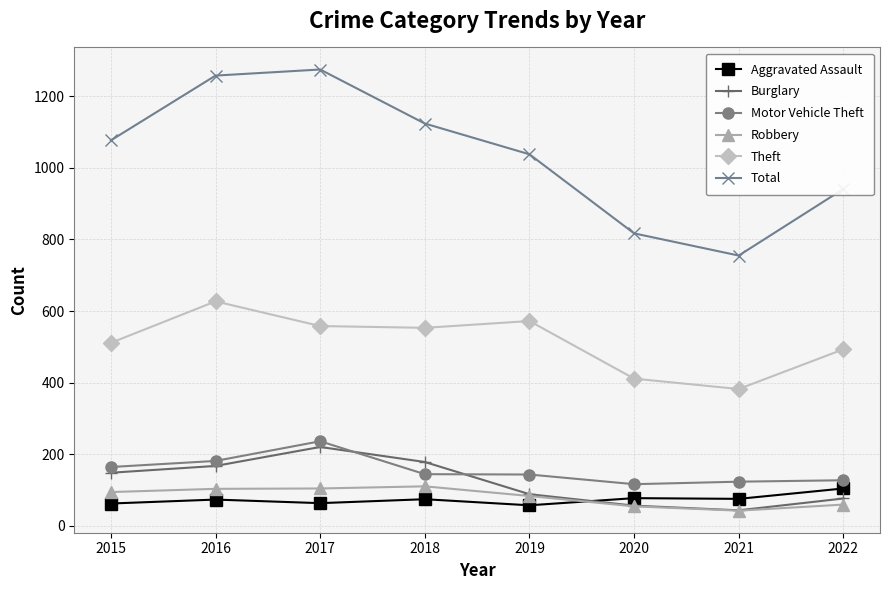

List the labels in order of Burglary value, largest first.

2017, 2018, 2016, 2015, 2019, 2022, 2020, 2021